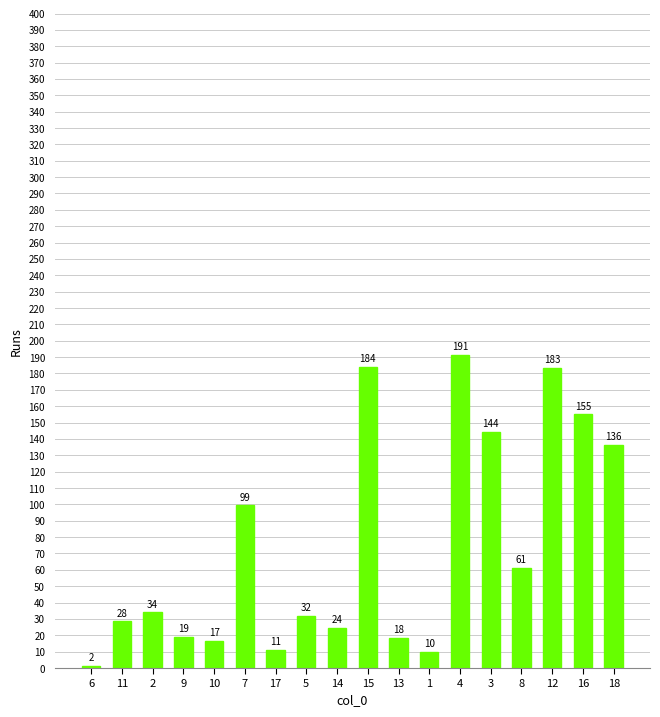

List the labels in order of value, smallest first.

6, 1, 17, 10, 13, 9, 14, 11, 5, 2, 8, 7, 18, 3, 16, 12, 15, 4